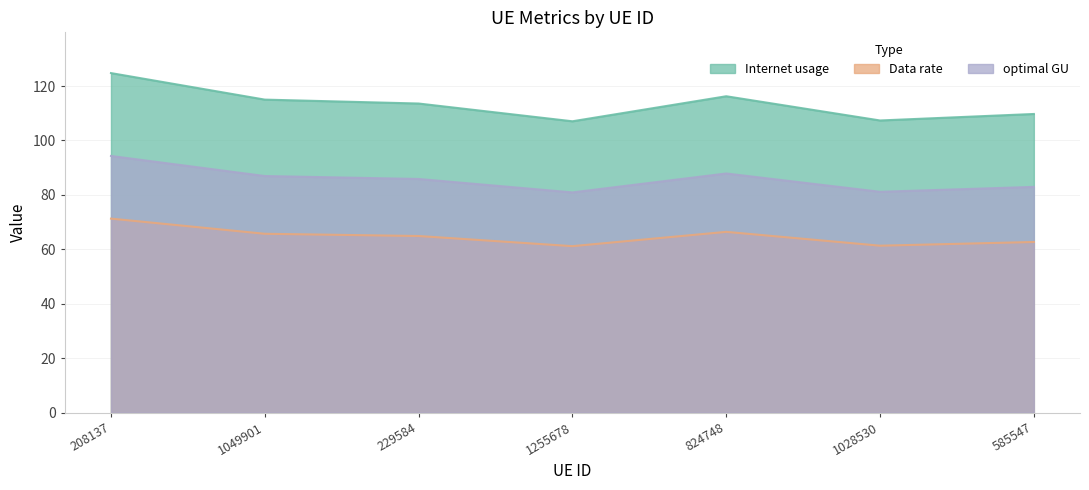

At which label is optimal GU closest to 87?

1049901